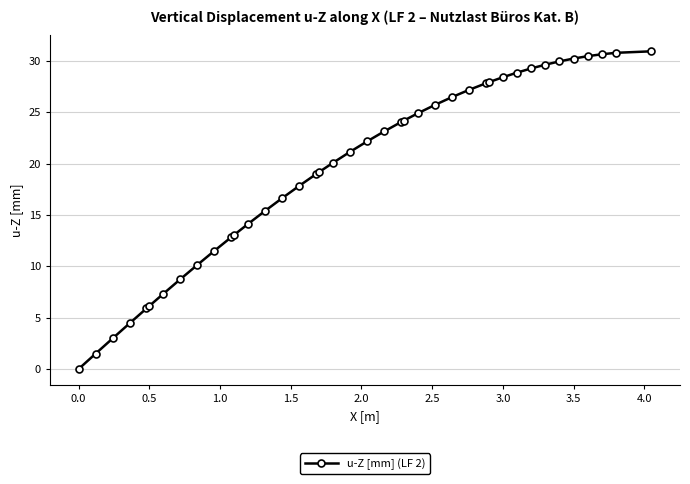

What is the difference between the maximum and minimum values?

30.9